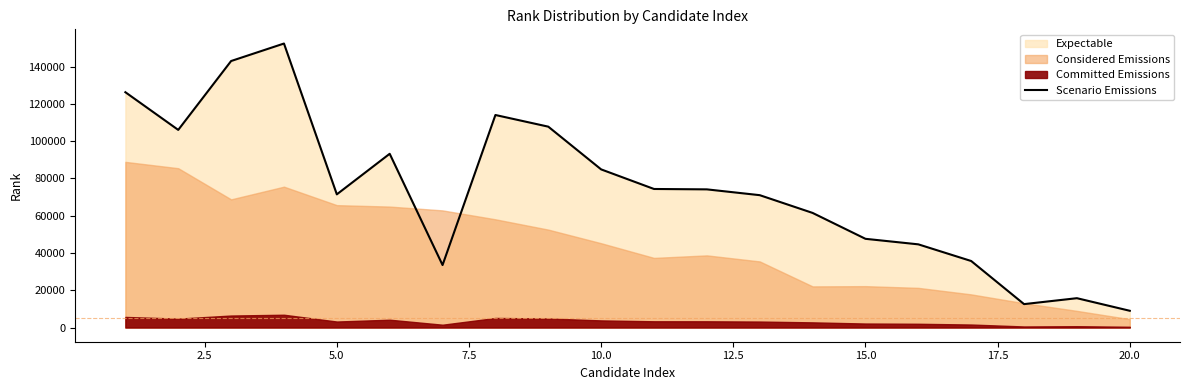

The value of Scenario Emissions at 15.0 is 30888.0. True or false?

False